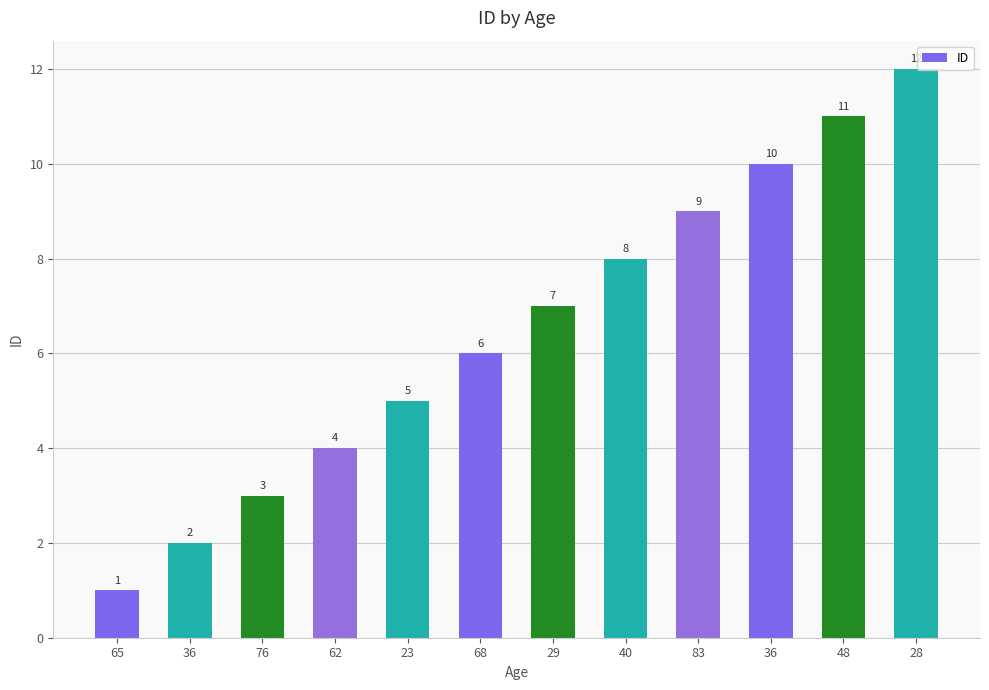

What is the average value?

6